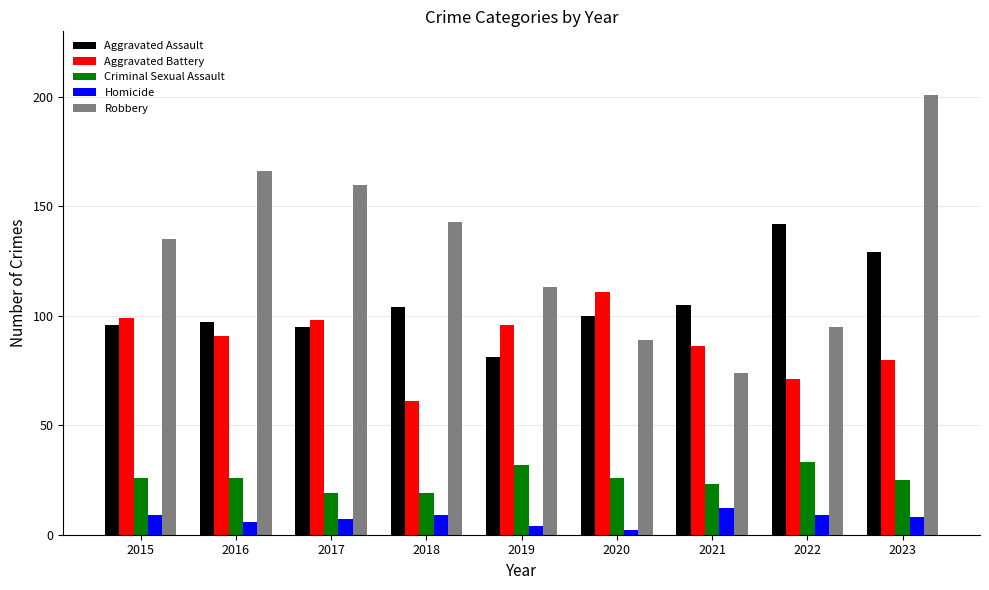

How many bars are there in each group?

5